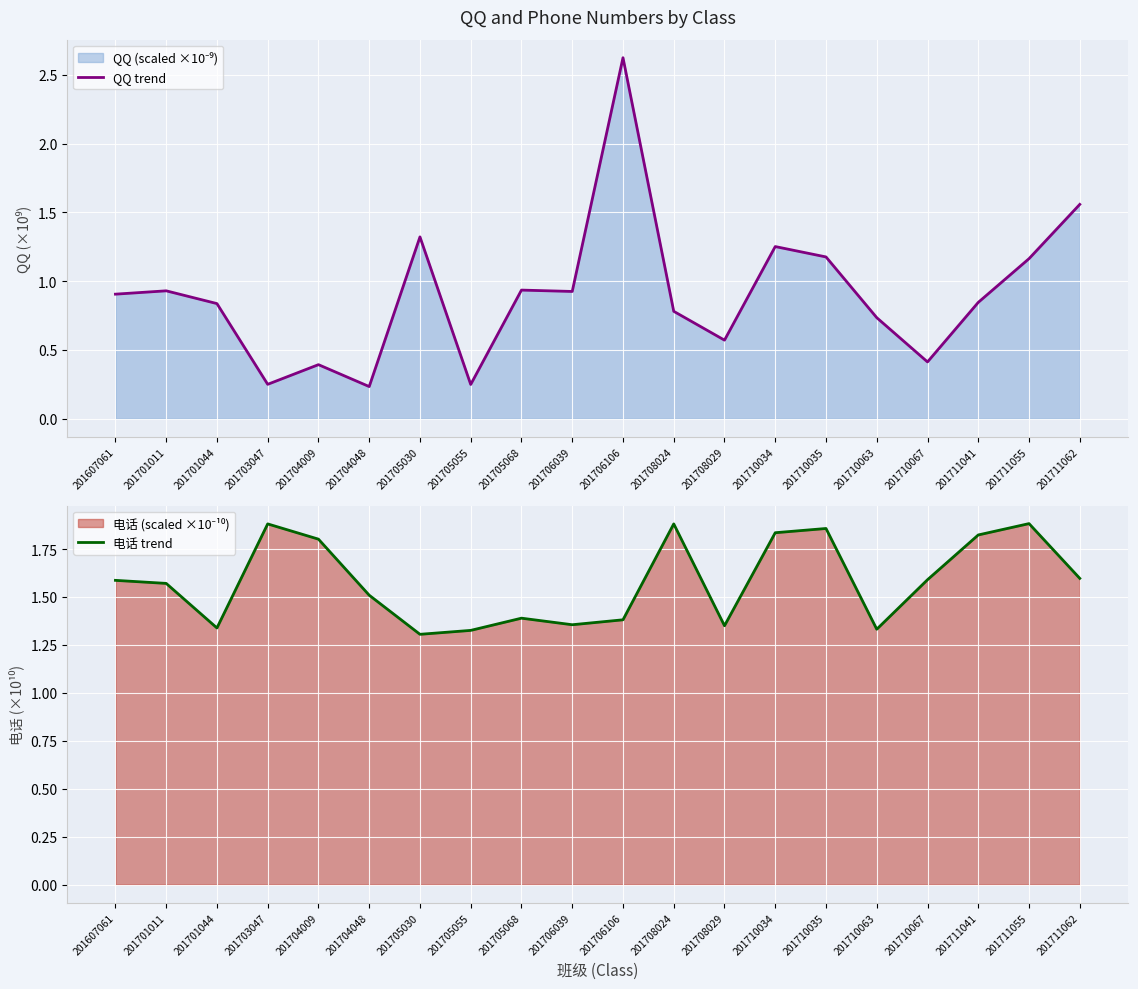

How many data points does each series have?

20